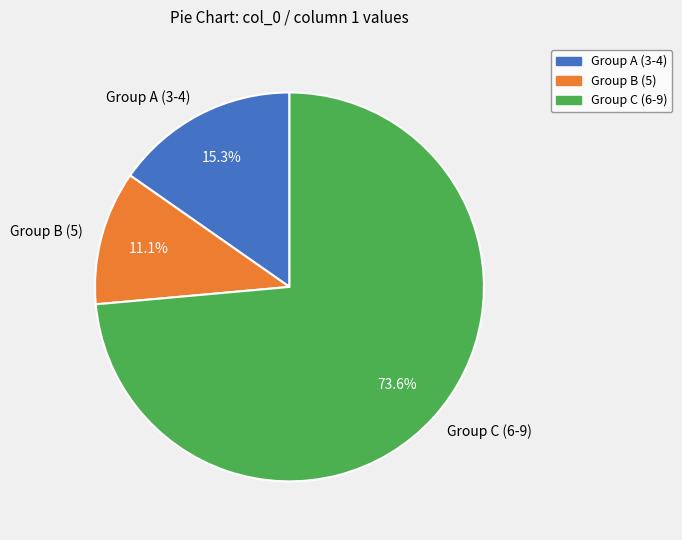

Does any single category account for the majority?

Yes